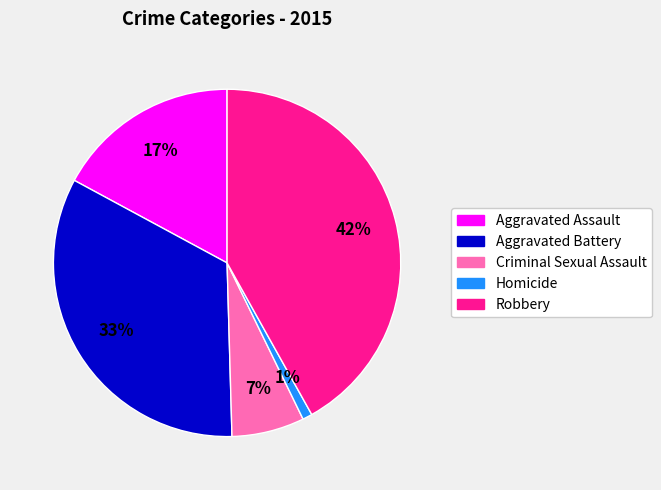

To the nearest percent, what is the average slice percentage?

20%